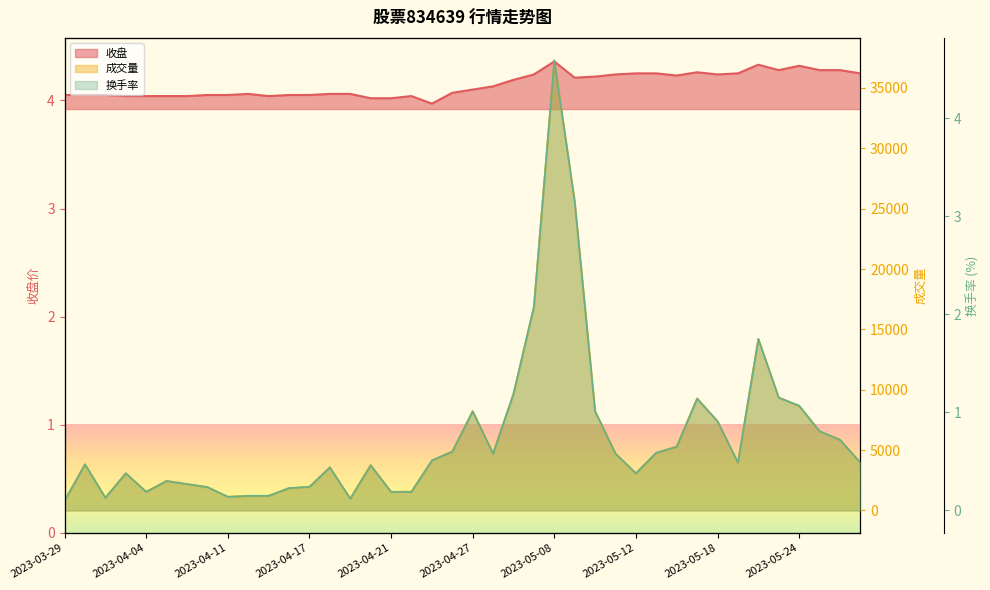

The value of 收盘 at 2023-04-06 is 4.0. True or false?

True